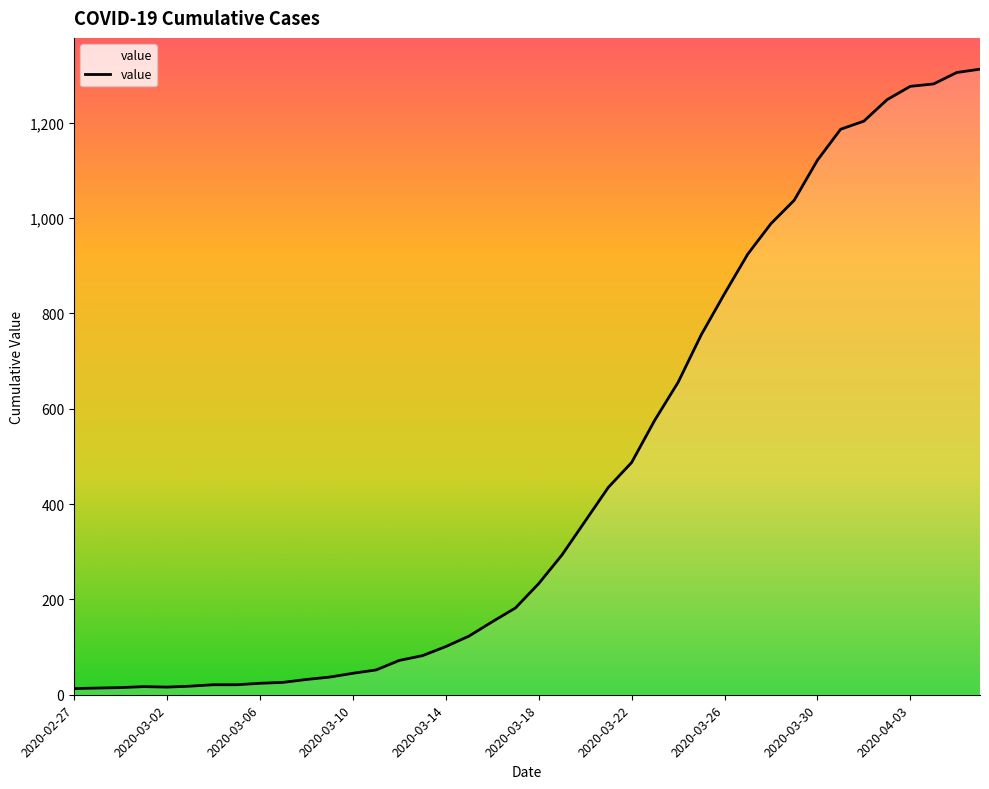

How many lines are shown in the chart?

1